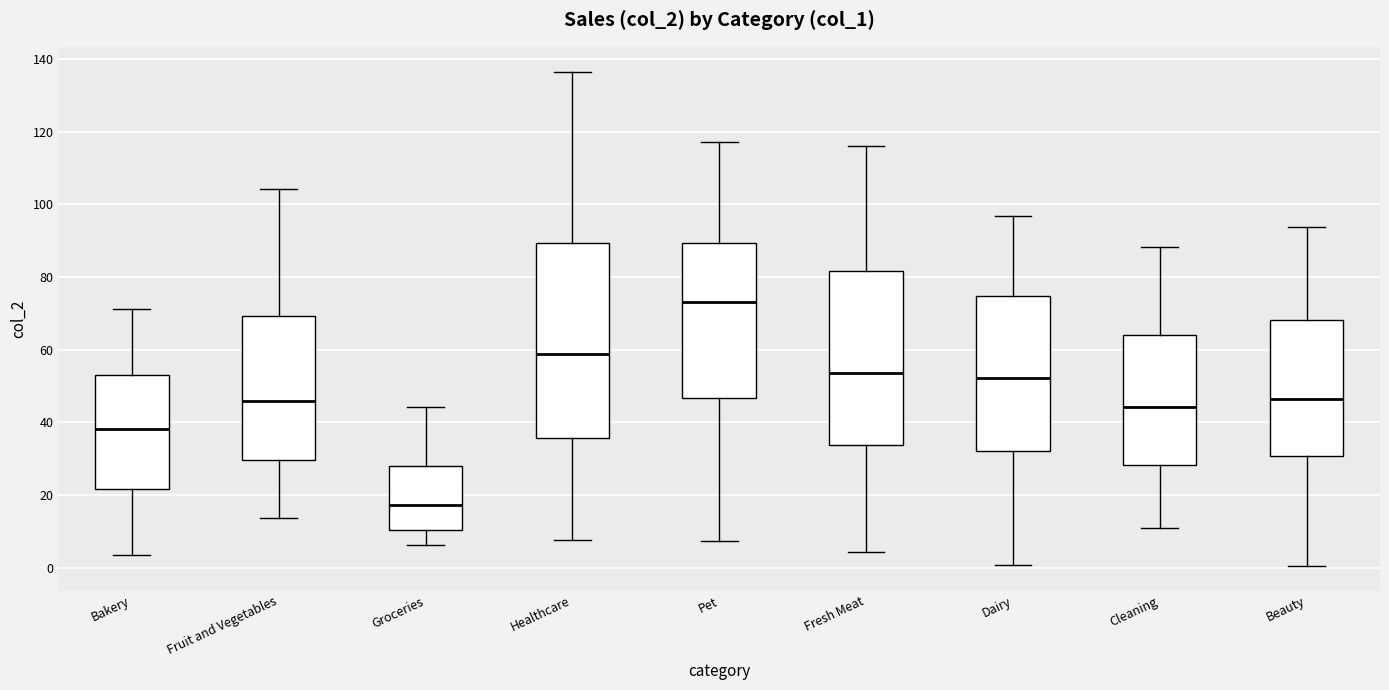

Reading left to right, transcribe this box plot: for each box, give where its median line is, the range the box spans, and where its two whiskers end, as read against the y-axis. The values are not printed on the chart, so give them approximately, as read against the axis.

Bakery: median 38, box 22 to 54, whiskers 4 to 72
Fruit and Vegetables: median 46, box 30 to 70, whiskers 14 to 104
Groceries: median 18, box 10 to 28, whiskers 6 to 44
Healthcare: median 58, box 36 to 90, whiskers 8 to 136
Pet: median 74, box 46 to 90, whiskers 8 to 118
Fresh Meat: median 54, box 34 to 82, whiskers 4 to 116
Dairy: median 52, box 32 to 74, whiskers 0 to 96
Cleaning: median 44, box 28 to 64, whiskers 10 to 88
Beauty: median 46, box 30 to 68, whiskers 0 to 94